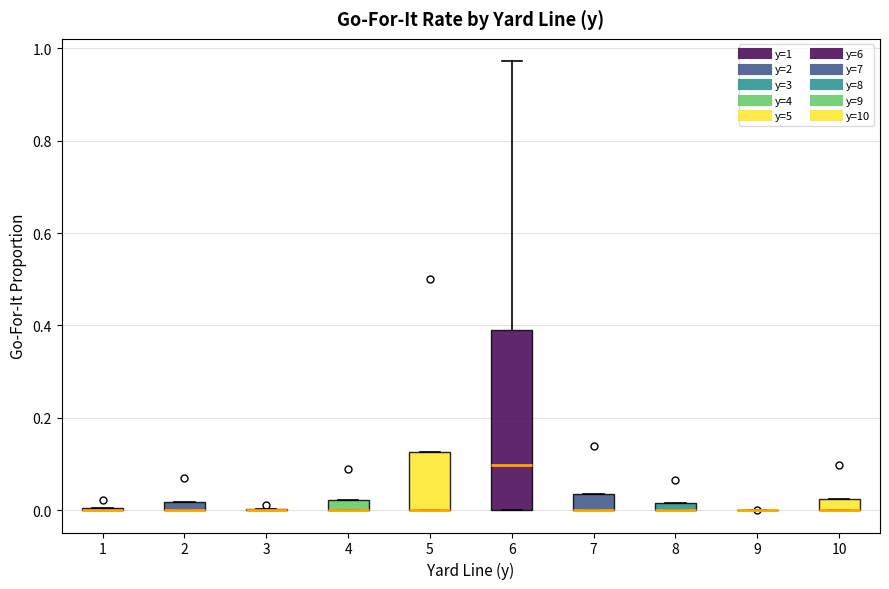

Comparing the boxes themselves (not the whiskers), which one is the tallest?

6